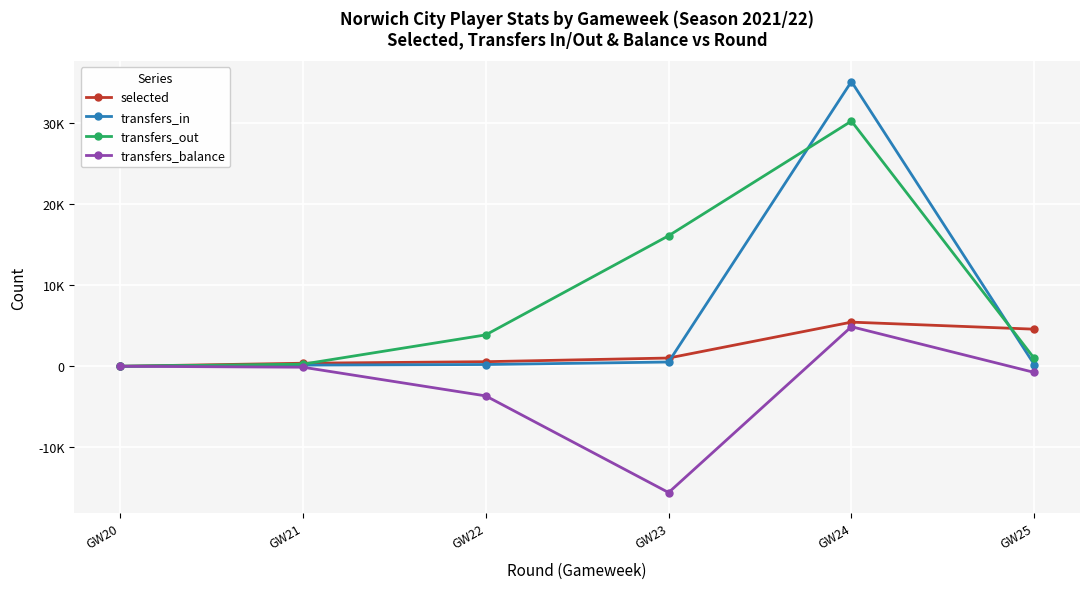

Which series ends up on top after the final intersection of transfers_in and transfers_out?

transfers_out